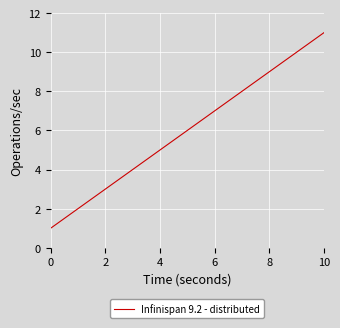

Count the number of data series in this chart.

1